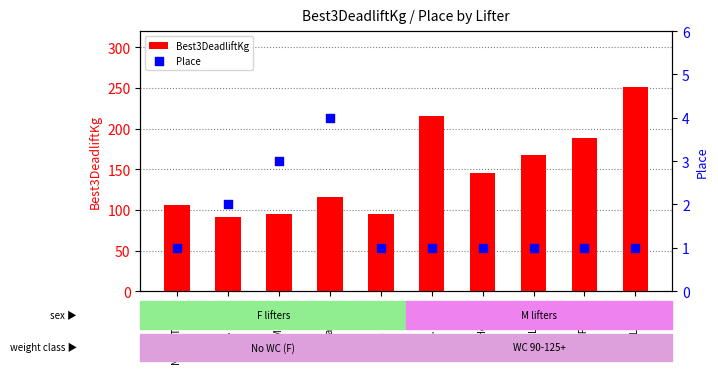

At how many categories does at least one series exceed 93?

9